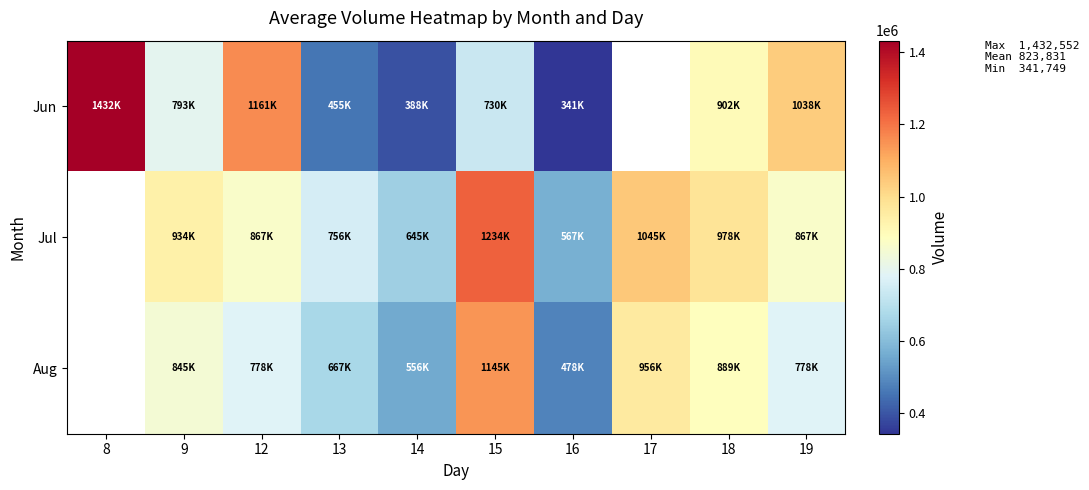

How many categories are shown in the chart?

10